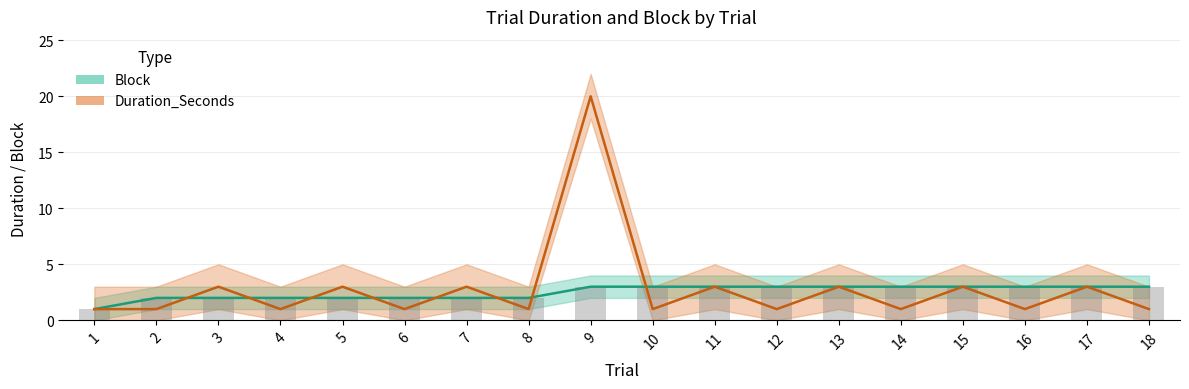

Reading left to right, transcribe all the data shown in this chart.

Block: 1	2	2	2	2	2	2	2	3	3	3	3	3	3	3	3	3	3
Duration_Seconds: 1	1	3	1	3	1	3	1	20	1	3	1	3	1	3	1	3	1